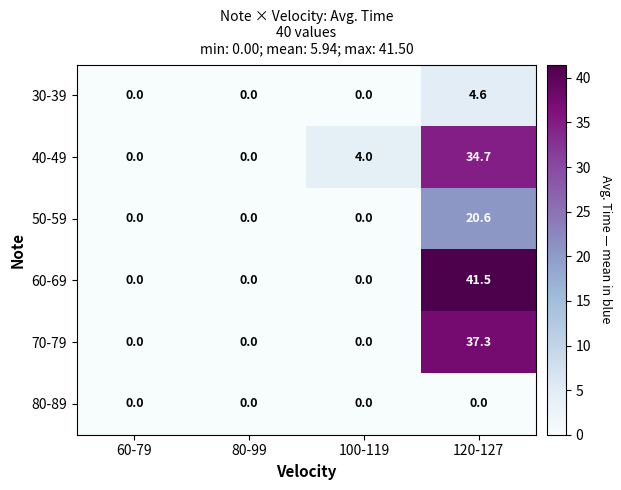

True or false: 70-79 has a value of 0.0 at 80-99.

True